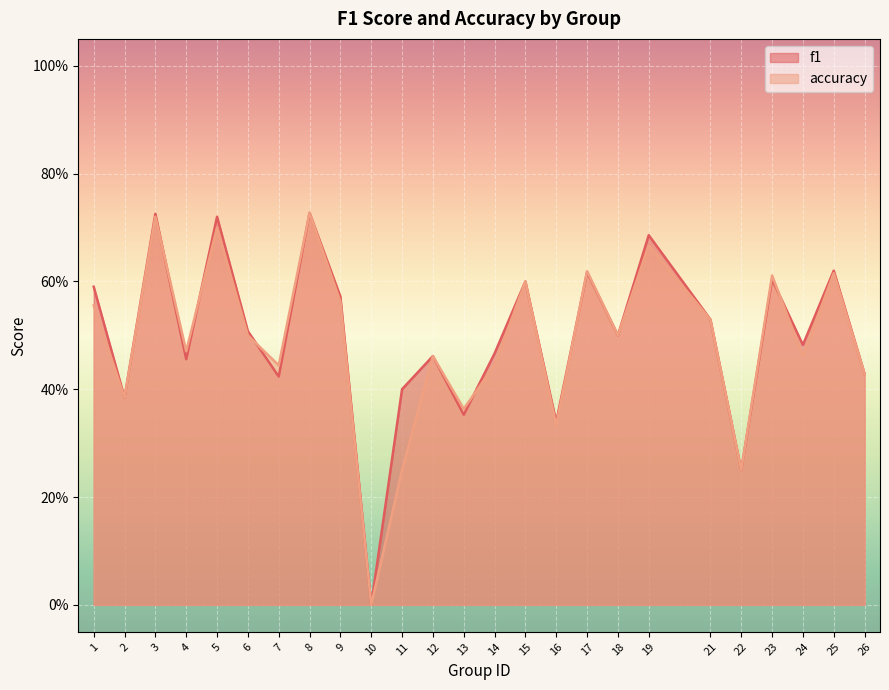

Reading left to right, what are all the values shown in this chart?

f1: 1=0.6	2=0.4	3=0.7	4=0.5	5=0.7	6=0.5	7=0.4	8=0.7	9=0.6	10=0.0	11=0.4	12=0.5	13=0.4	14=0.5	15=0.6	16=0.3	17=0.6	18=0.5	19=0.7	21=0.5	22=0.2	23=0.6	24=0.5	25=0.6	26=0.4
accuracy: 1=0.6	2=0.4	3=0.7	4=0.5	5=0.7	6=0.5	7=0.4	8=0.7	9=0.6	10=0.0	11=0.2	12=0.5	13=0.4	14=0.4	15=0.6	16=0.3	17=0.6	18=0.5	19=0.7	21=0.5	22=0.2	23=0.6	24=0.5	25=0.6	26=0.4